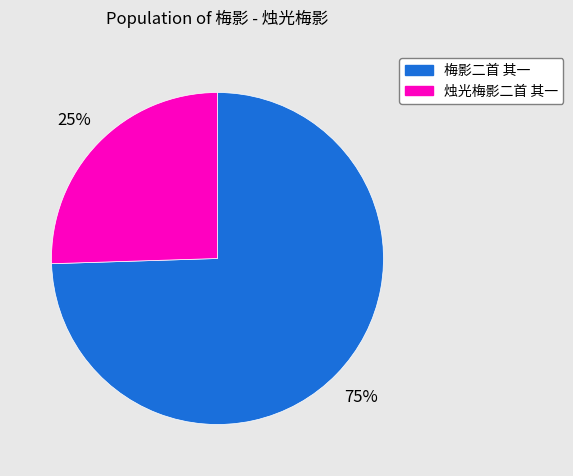

To the nearest percent, what percentage of the pie is 烛光梅影二首 其一?

25%